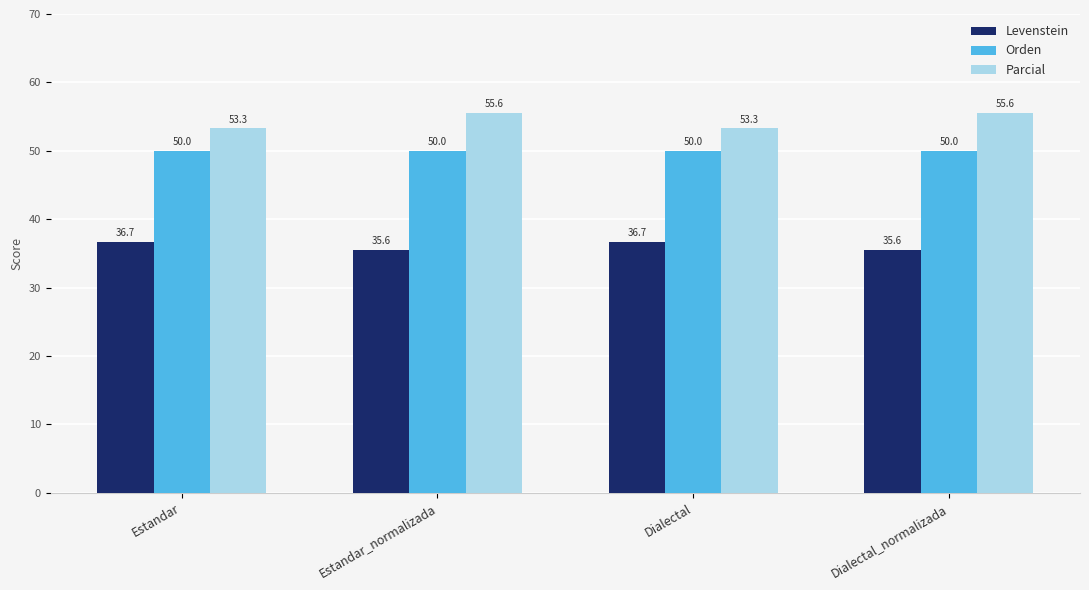

Where does the Parcial series first go above 55?

Estandar_normalizada